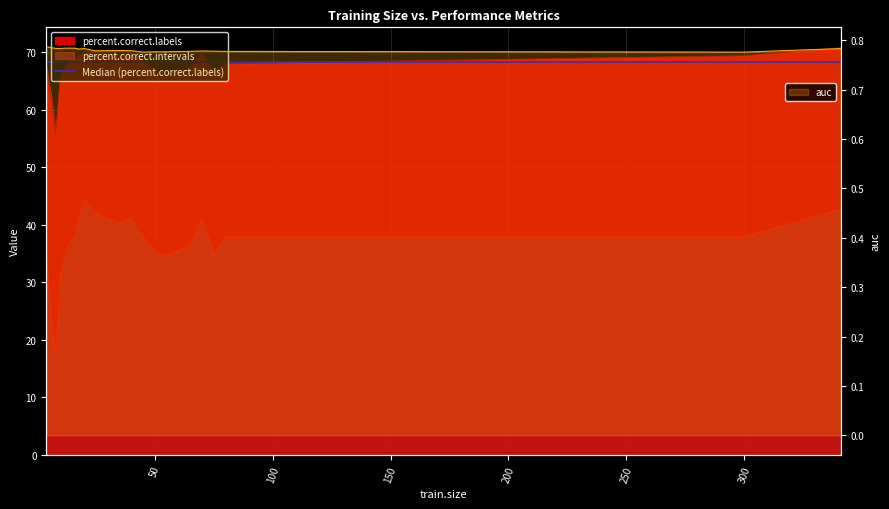

Which series has the widest spread of values?

percent.correct.intervals